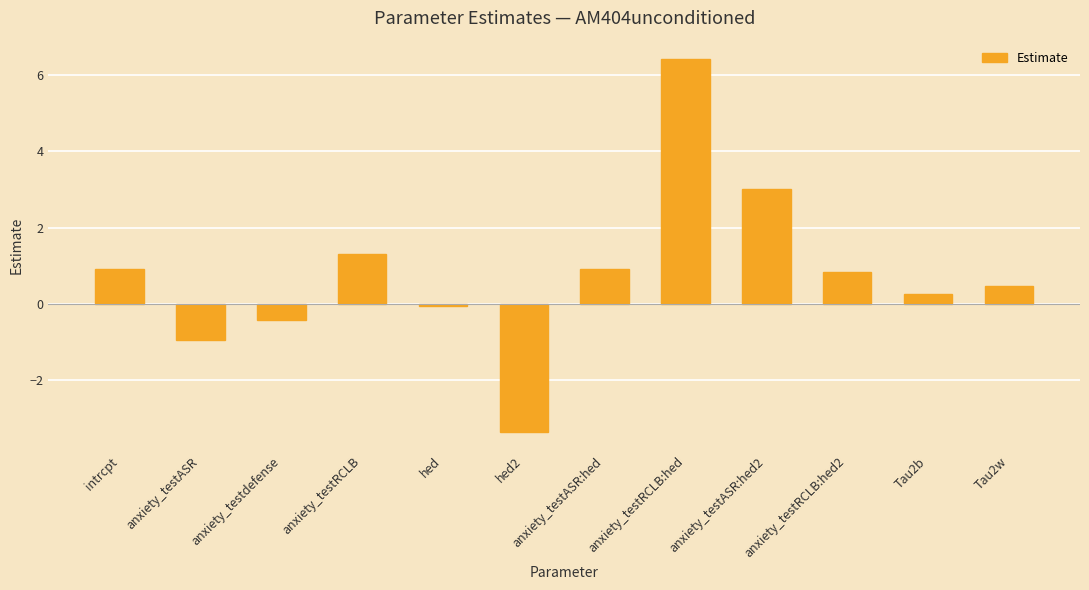

What is the label of the 6th bar from the left?

hed2